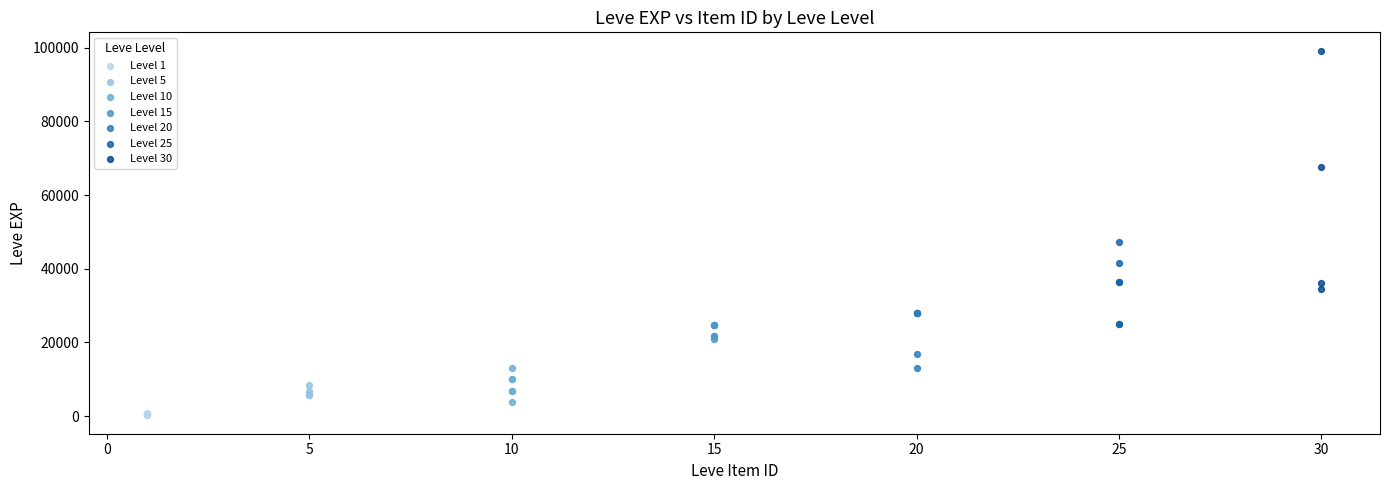

What are all the series names shown in the legend?

Level 1, Level 5, Level 10, Level 15, Level 20, Level 25, Level 30